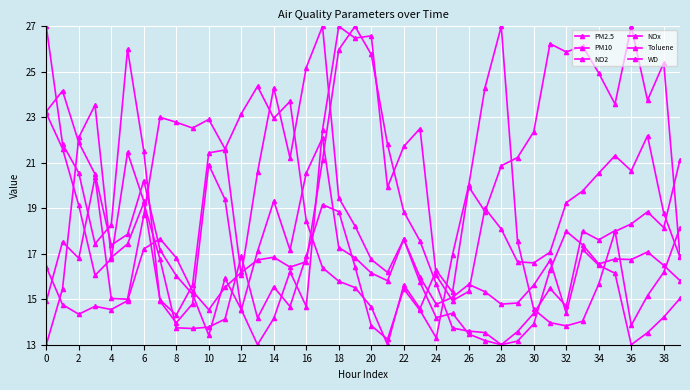

How many distinct data groups are displayed?

6